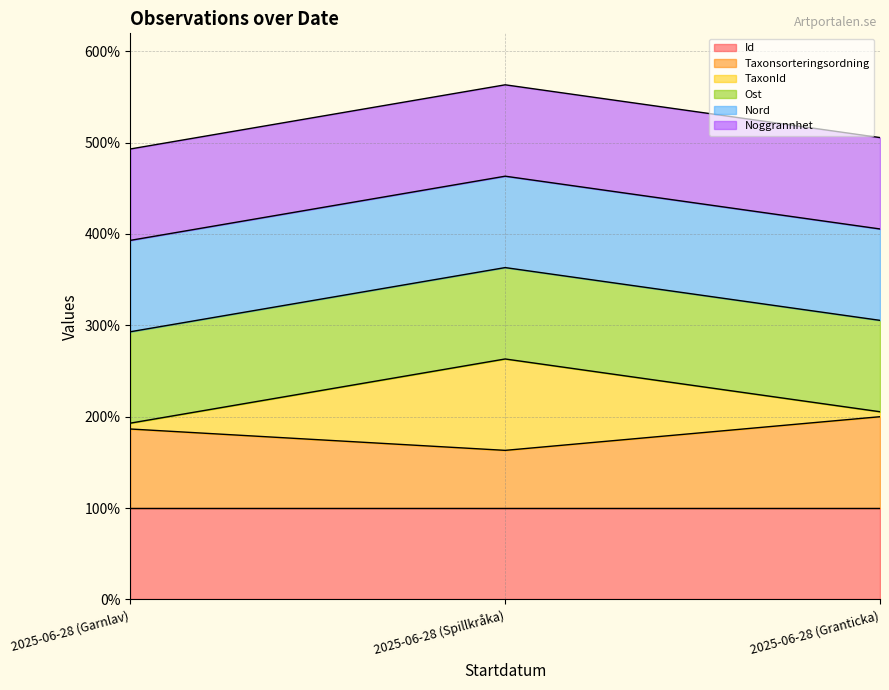

True or false: TaxonId has a value of 145.9 at 2025-06-28 (Granticka).

False